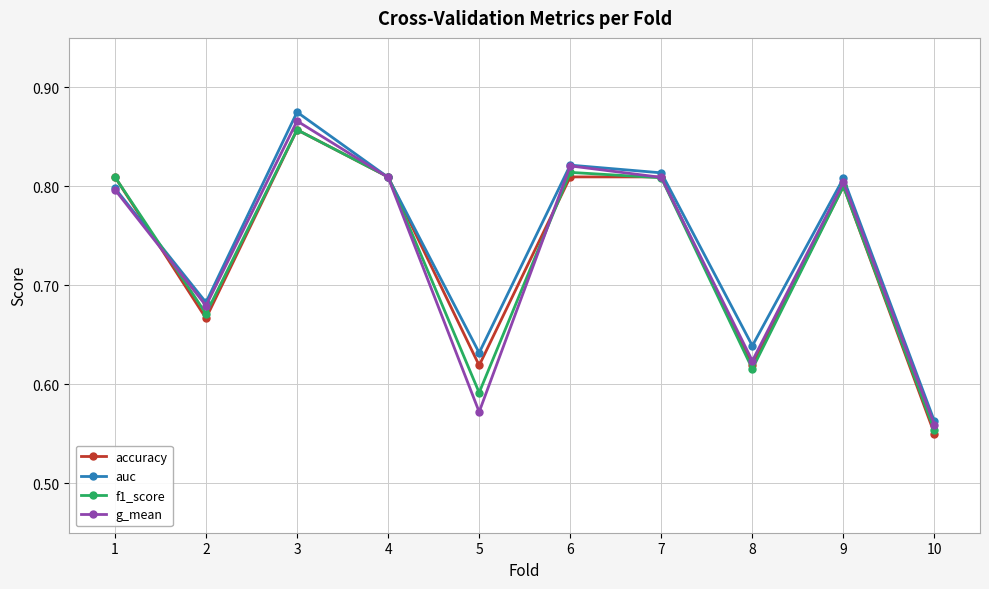

Which category has the lowest value across all series?

10